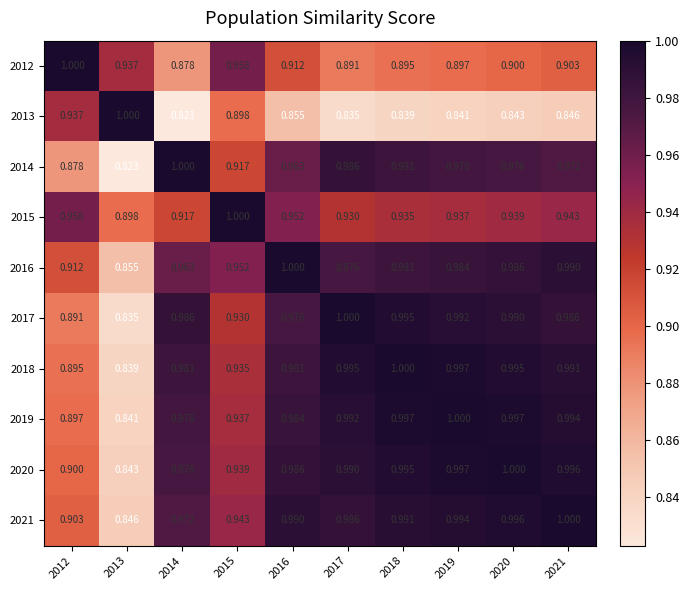

Is the value of 2017 at 2014 greater than the value of 2020 at 2021?

No